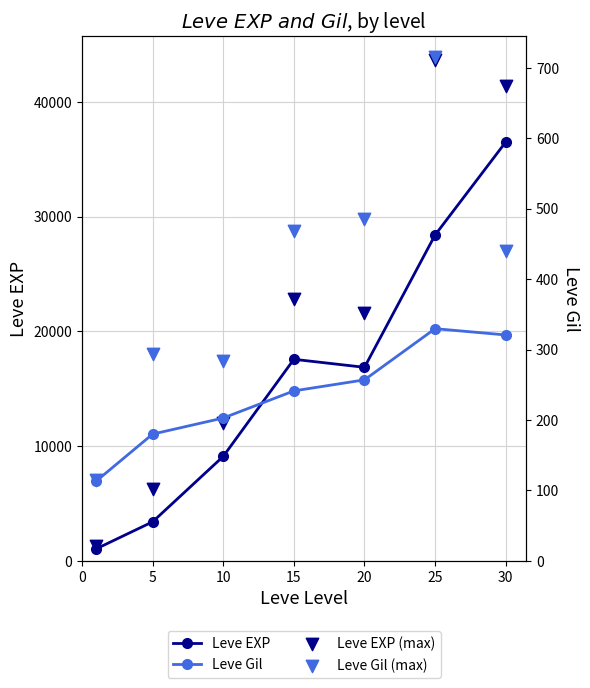

Which series has the widest spread of Y values?

Leve EXP (max)